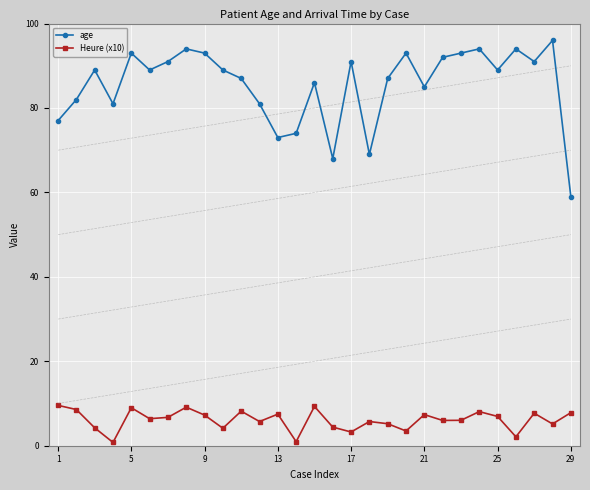

What is the value of the Heure (x10) point at the 12th from the left?

5.7